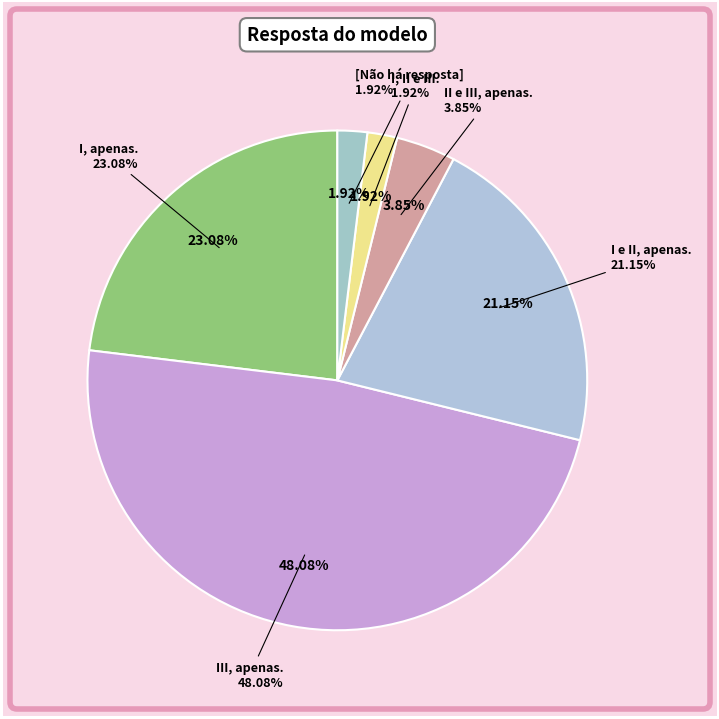

Is there any slice that represents more than half of the pie?

No